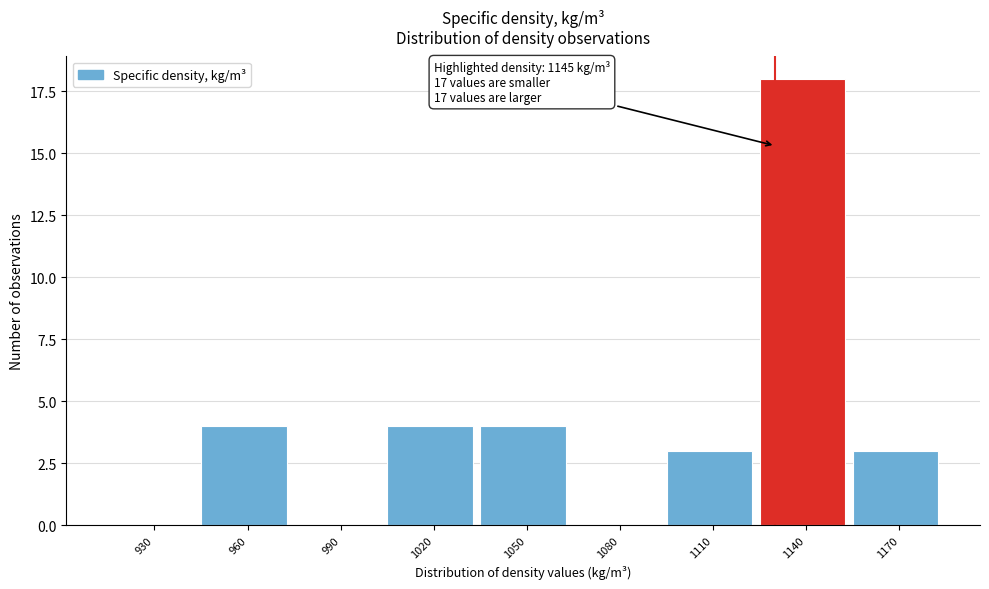

Reading right to left, transcribe all the data shown in this chart.

1170=3	1140=18	1110=3	1080=0	1050=4	1020=4	990=0	960=4	930=0